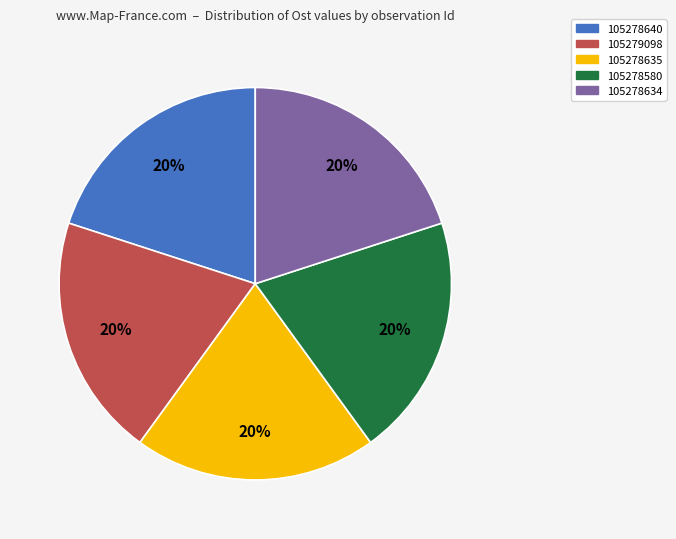

How many slices are in this pie chart?

5